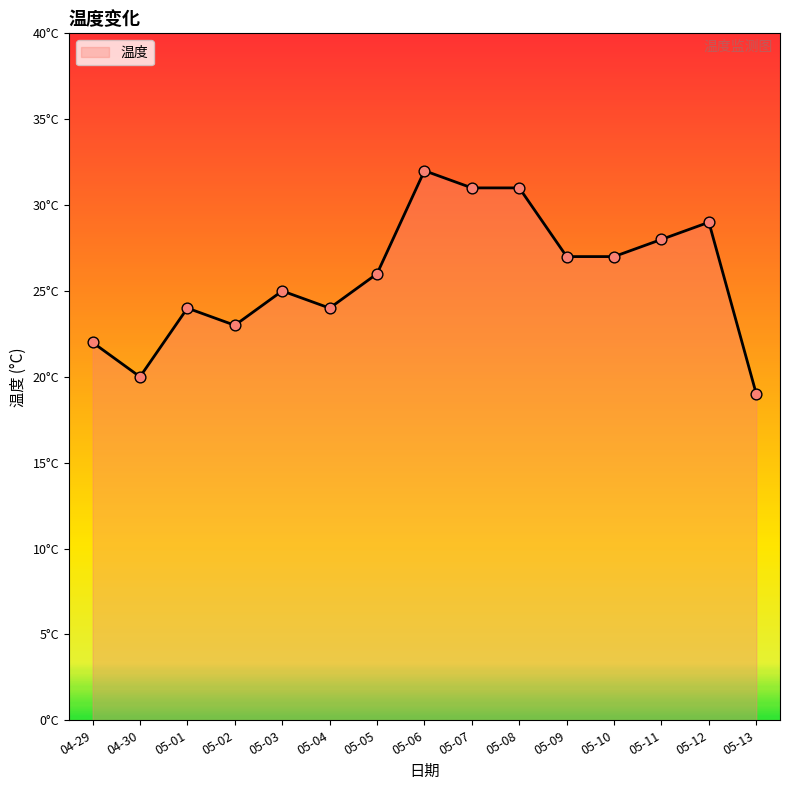

Is this an area chart (filled region under the line)?

Yes